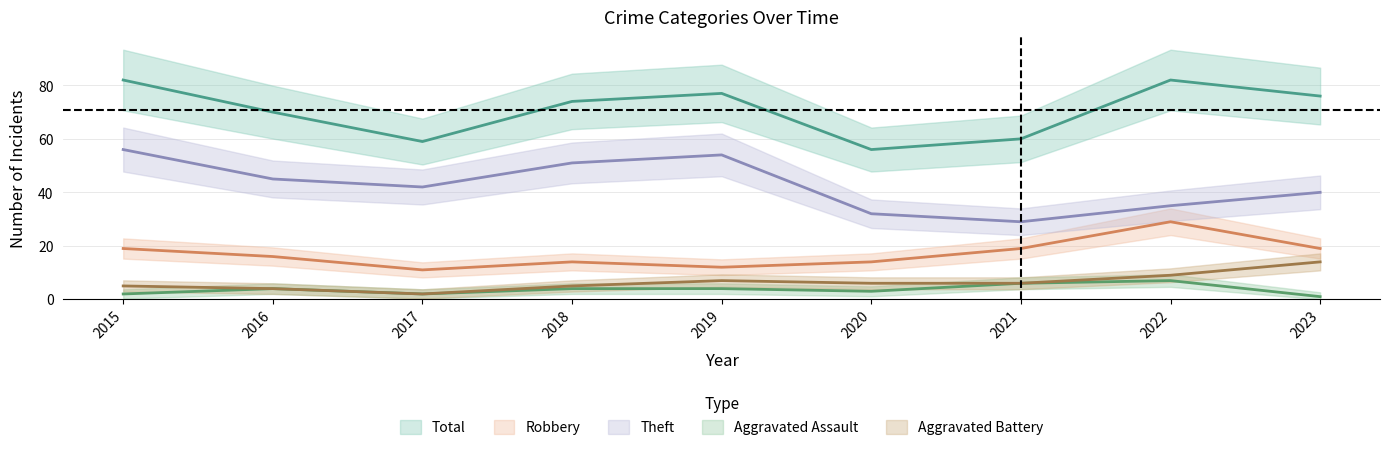

What is the greatest value displayed?

82